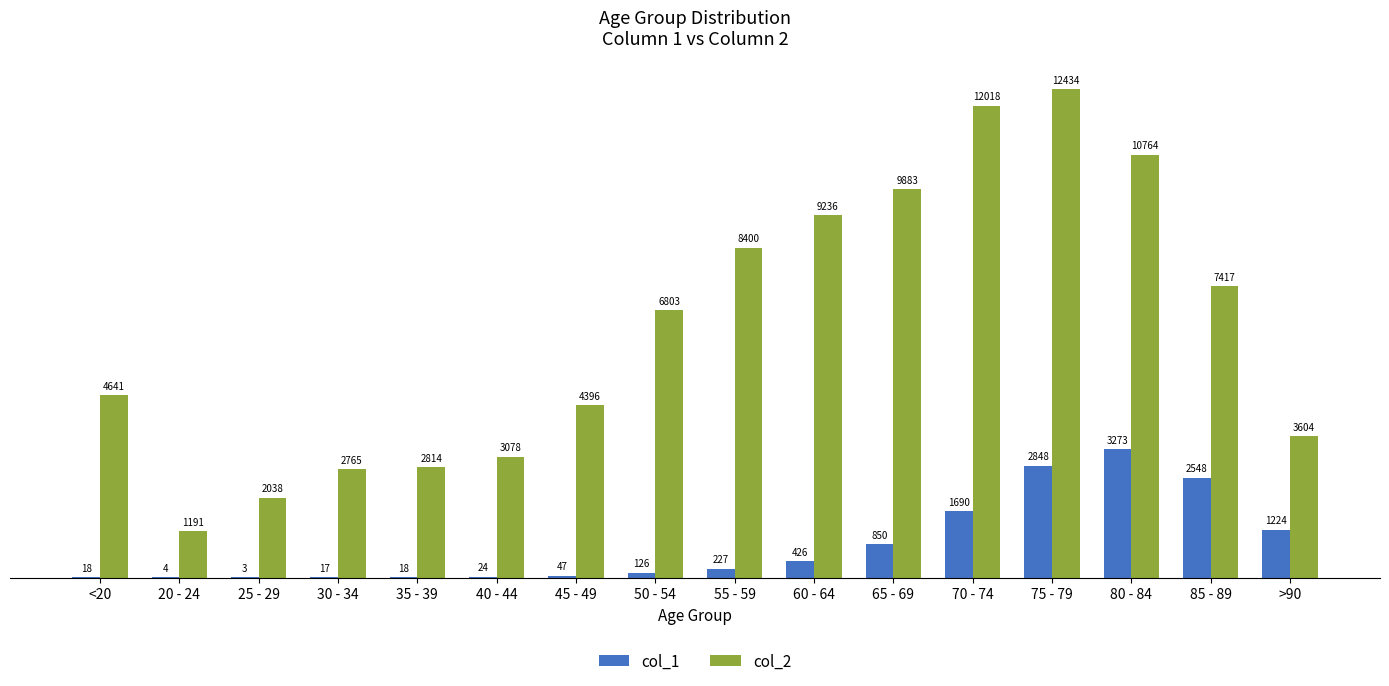

Reading left to right, extract all data points from this chart.

col_1: <20=18	20 - 24=4	25 - 29=3	30 - 34=17	35 - 39=18	40 - 44=24	45 - 49=47	50 - 54=126	55 - 59=227	60 - 64=426	65 - 69=850	70 - 74=1690	75 - 79=2848	80 - 84=3273	85 - 89=2548	>90=1224
col_2: <20=4641	20 - 24=1191	25 - 29=2038	30 - 34=2765	35 - 39=2814	40 - 44=3078	45 - 49=4396	50 - 54=6803	55 - 59=8400	60 - 64=9236	65 - 69=9883	70 - 74=12018	75 - 79=12434	80 - 84=10764	85 - 89=7417	>90=3604